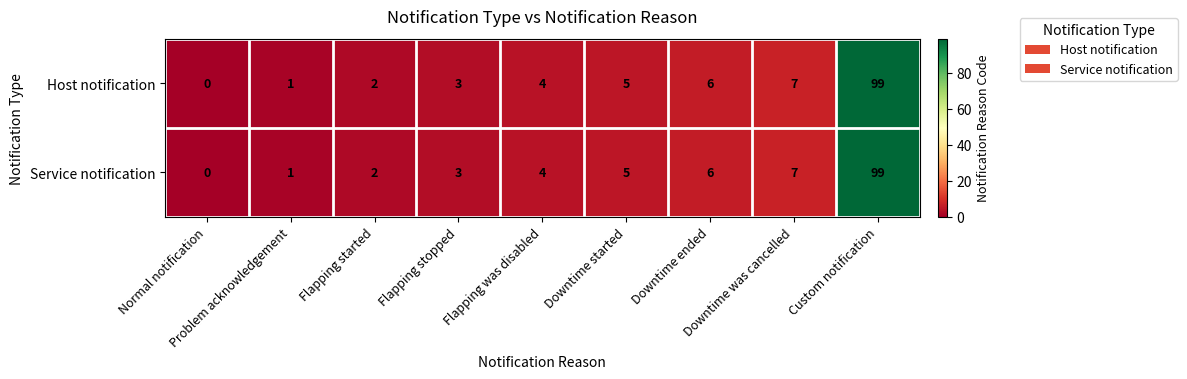

What is the maximum value shown in the chart?

99